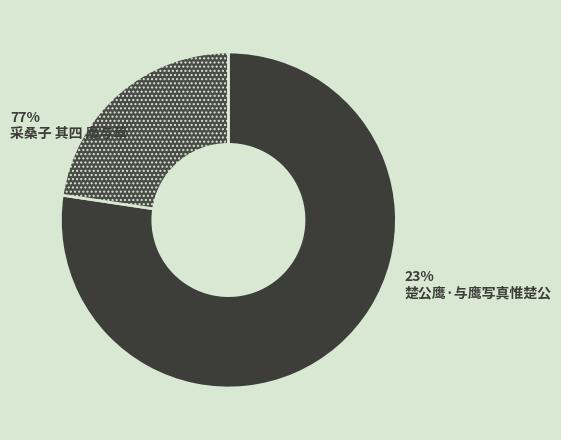

What is the change in value from 采桑子 其四 鹰与草 to 楚公鹰·与鹰写真惟楚公?

-318961